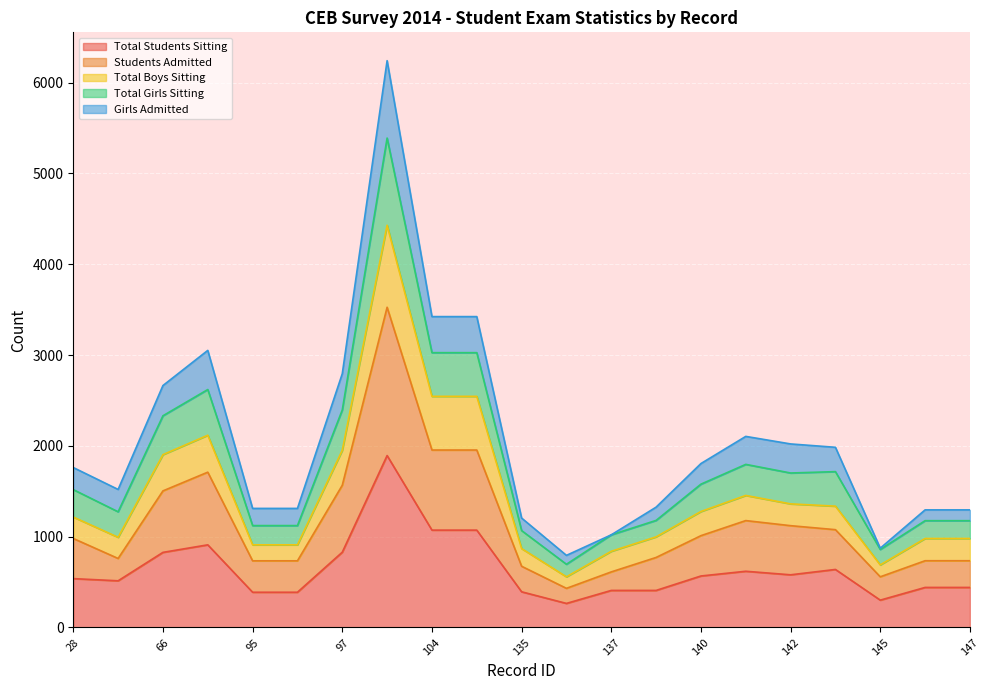

What is the highest value of the Total Students Sitting series?

1893